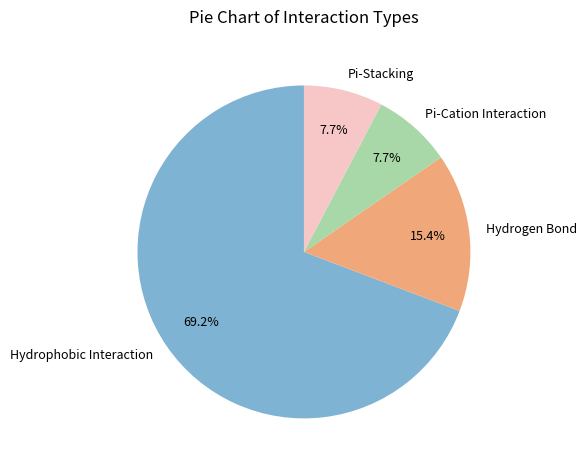

Is there any slice that represents more than half of the pie?

Yes